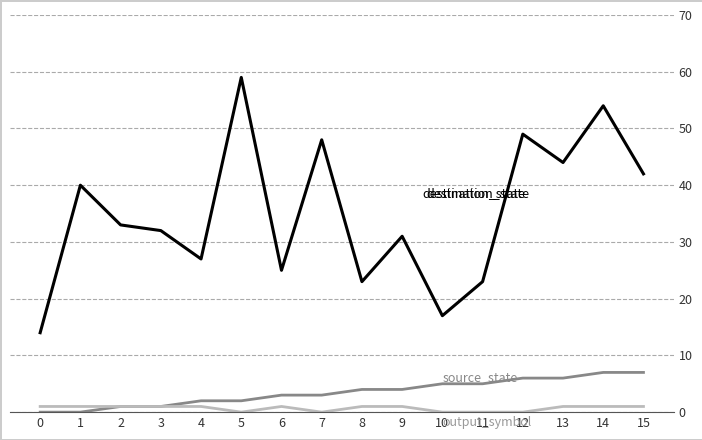

What is the maximum value shown in the chart?

59